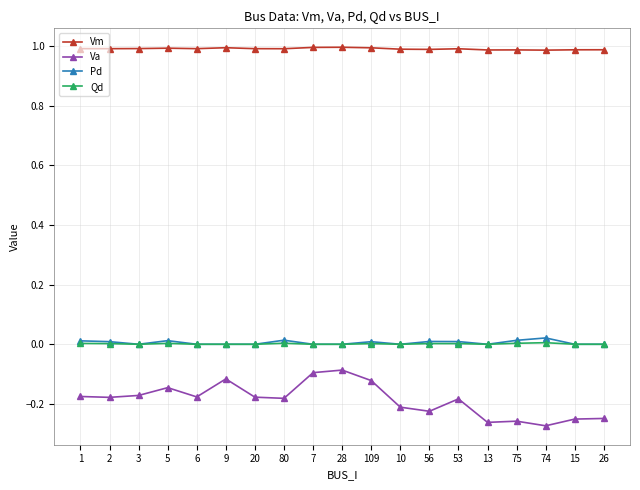

True or false: Qd and Va intersect in this chart.

False